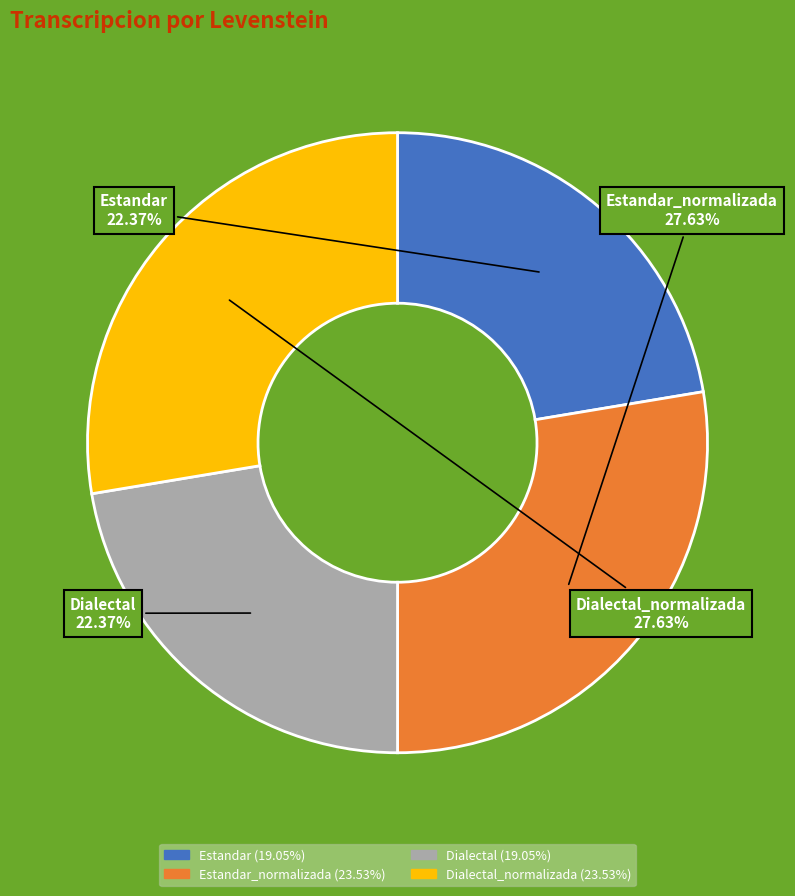

Does any single category account for the majority?

No